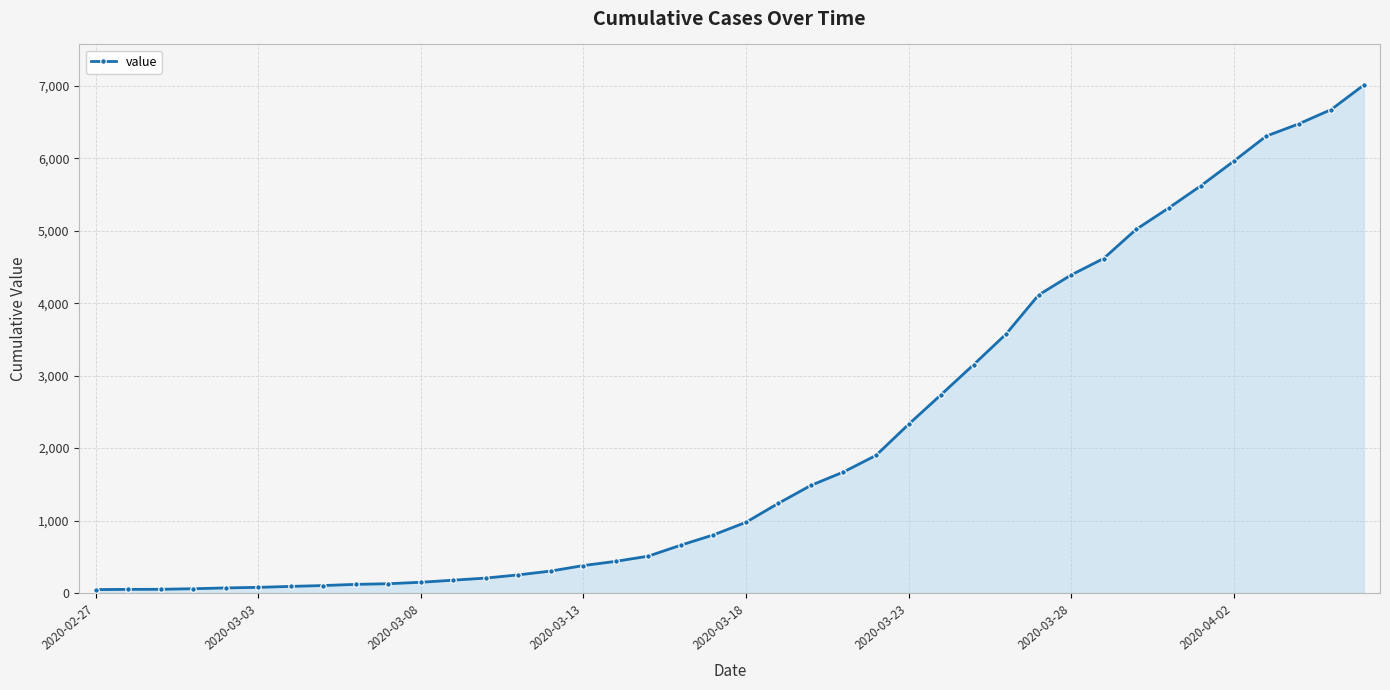

What is the difference between the maximum and second lowest values?

6964